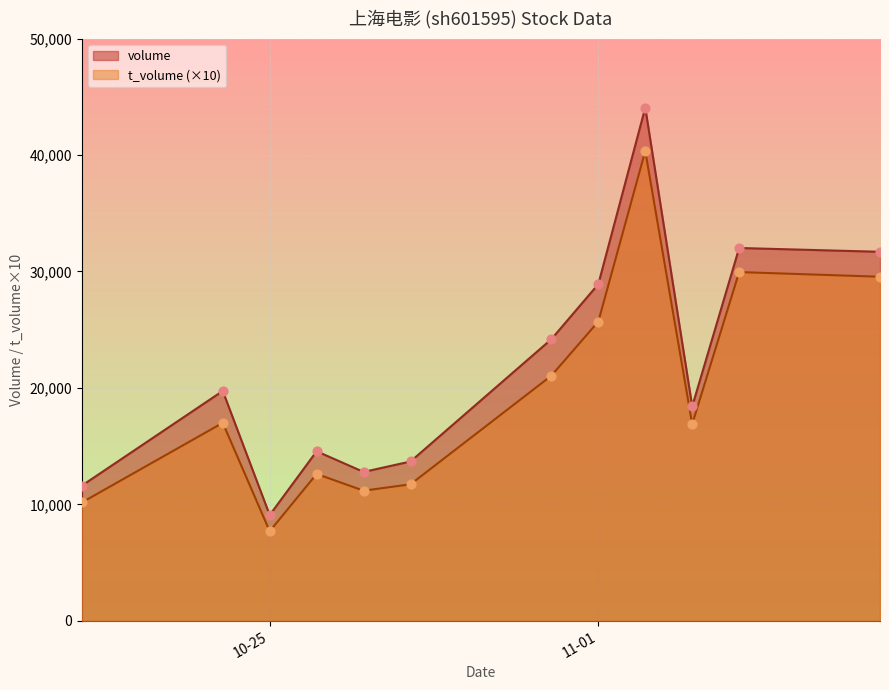

Which series reaches the maximum Y coordinate?

volume